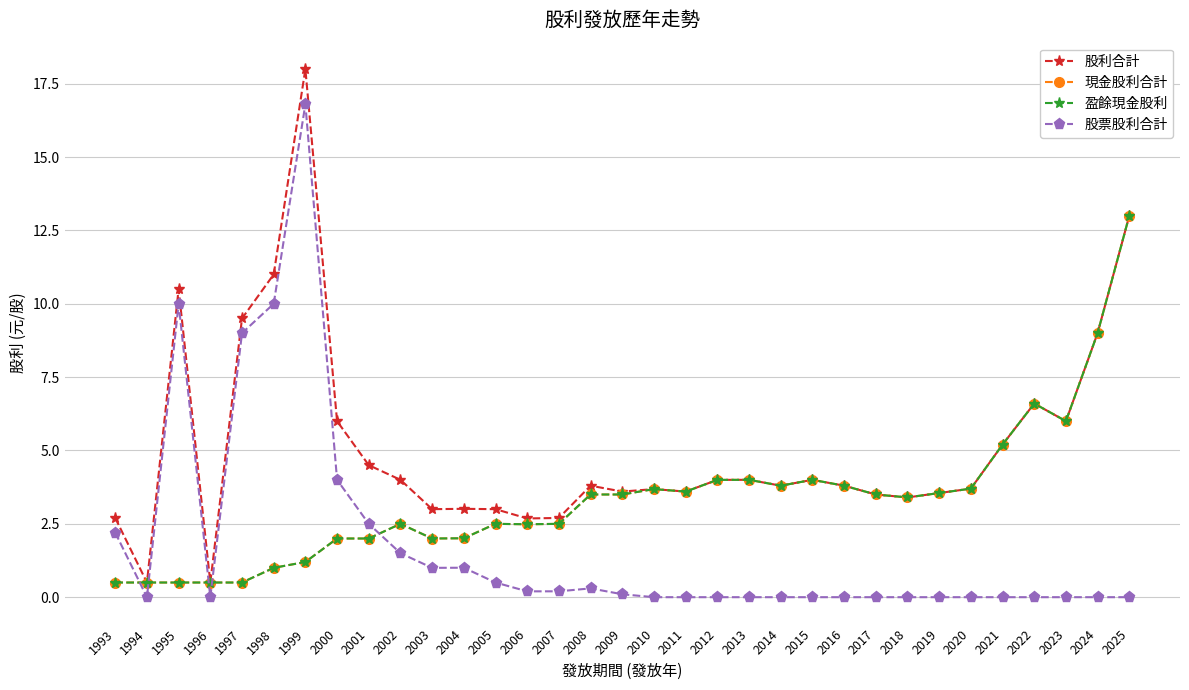

How many values in the 盈餘現金股利 series are below 3?

15